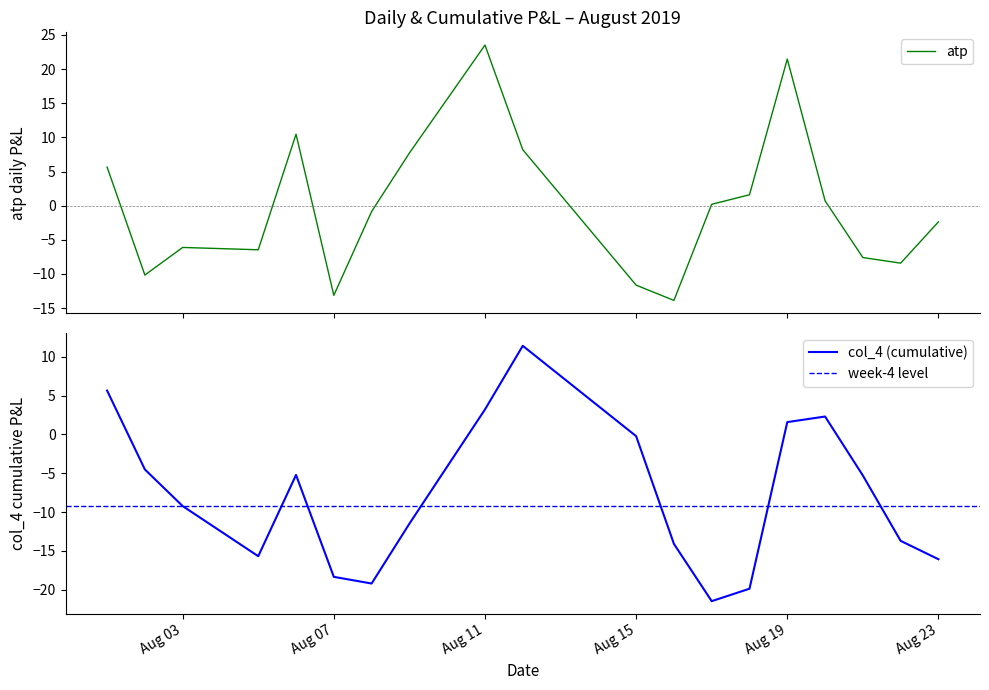

What is the average value of the atp series?

-0.1